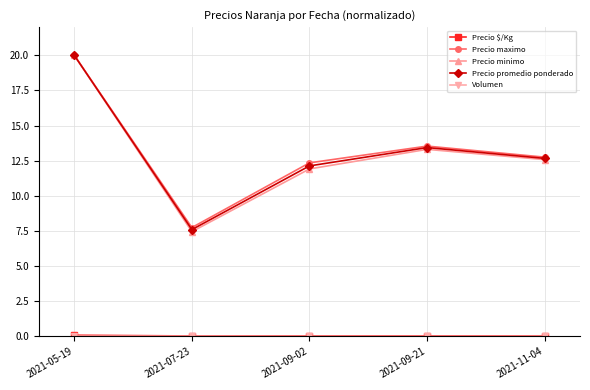

What is the average value of the Precio promedio ponderado series?

13.2